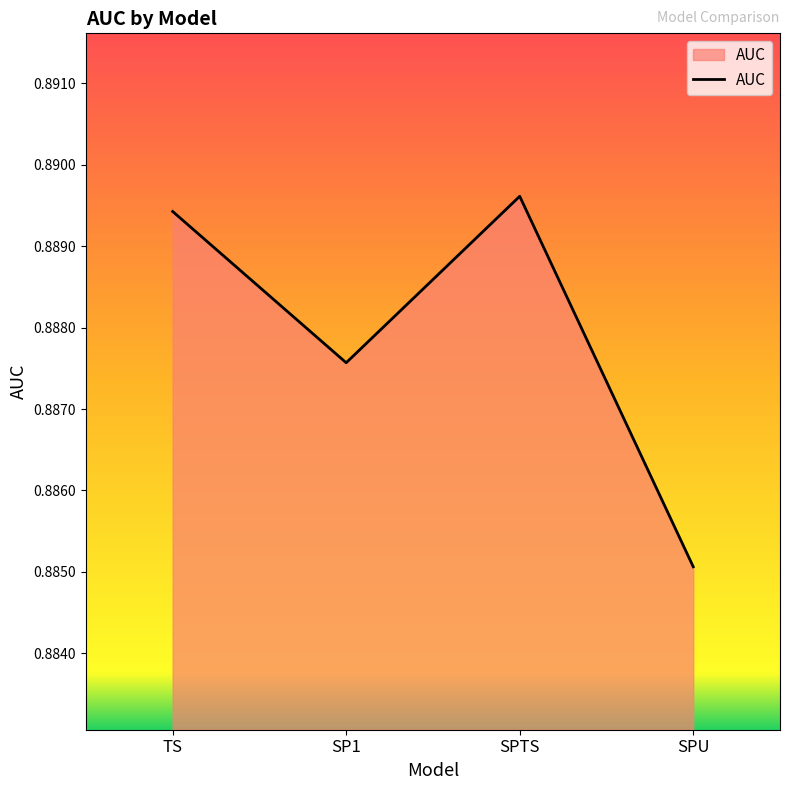

Where is the data nearest to the value 0?

SPU